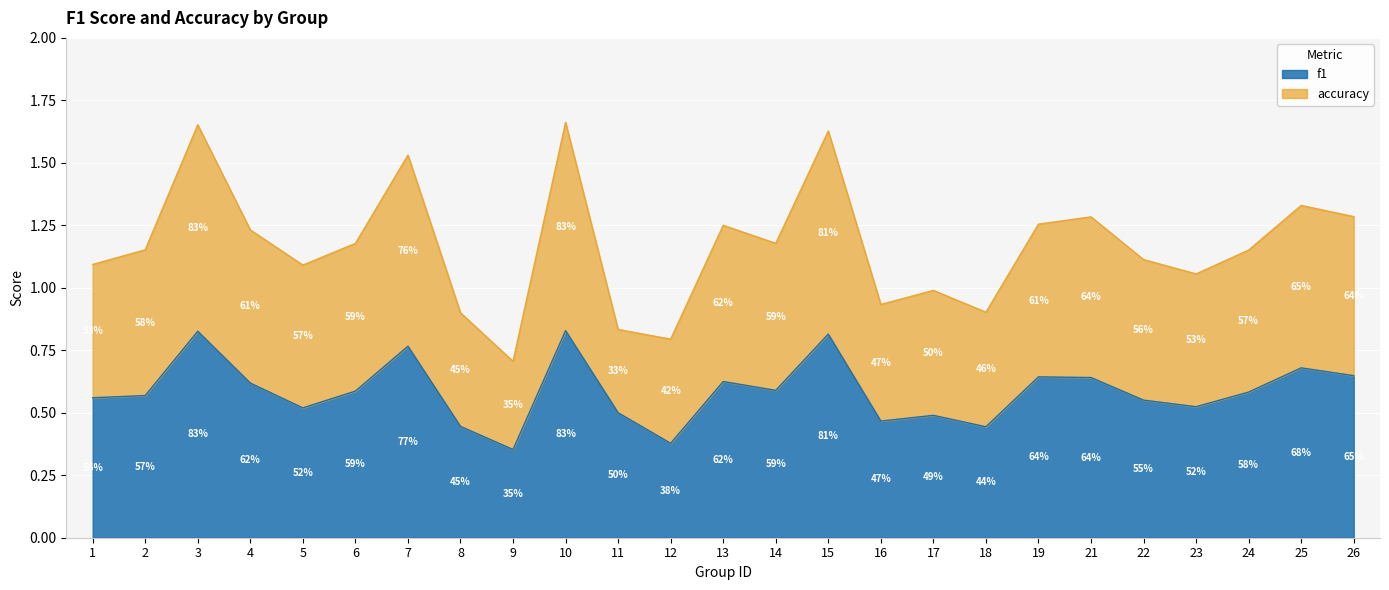

At which label is f1 closest to 0?

9